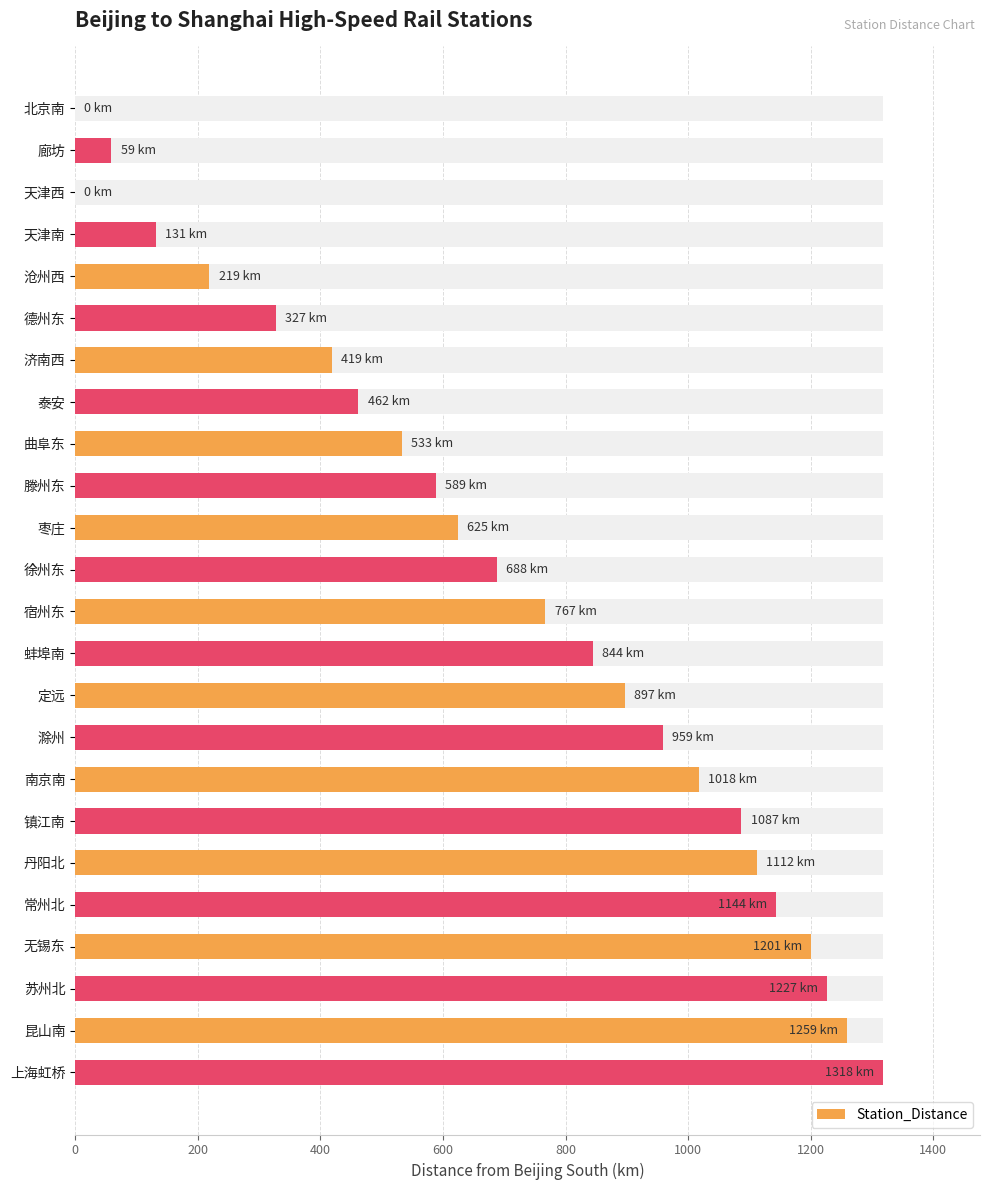

The chart shows a value of 877 at 昆山南. True or false?

False